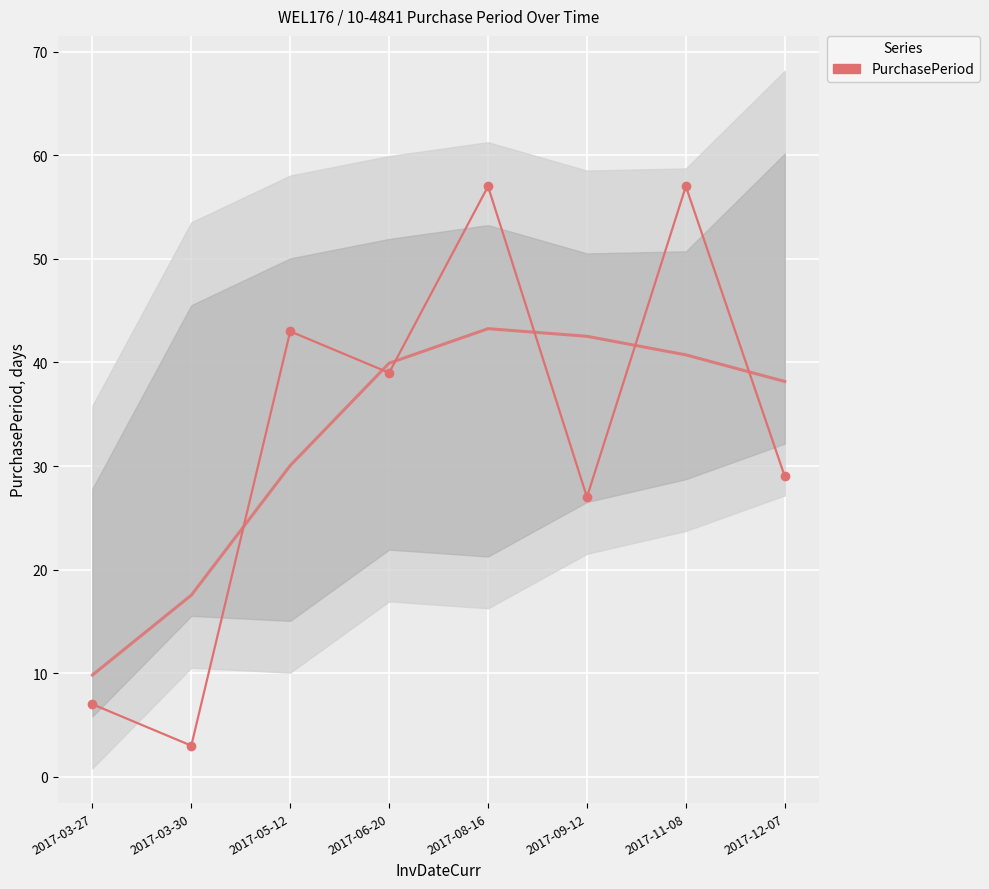

Where is the data nearest to the value 30?

2017-12-07